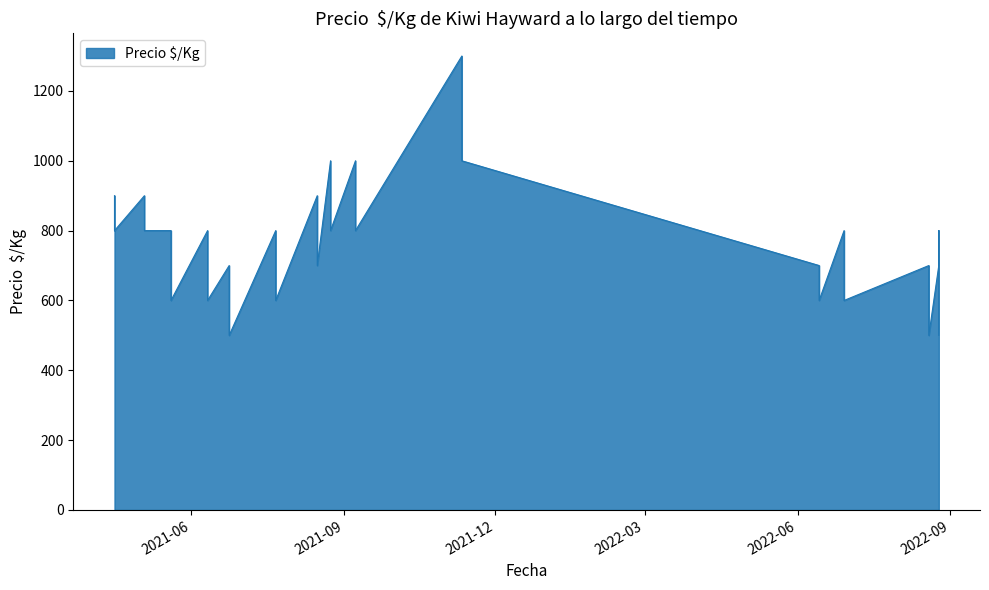

What is the average value?

765